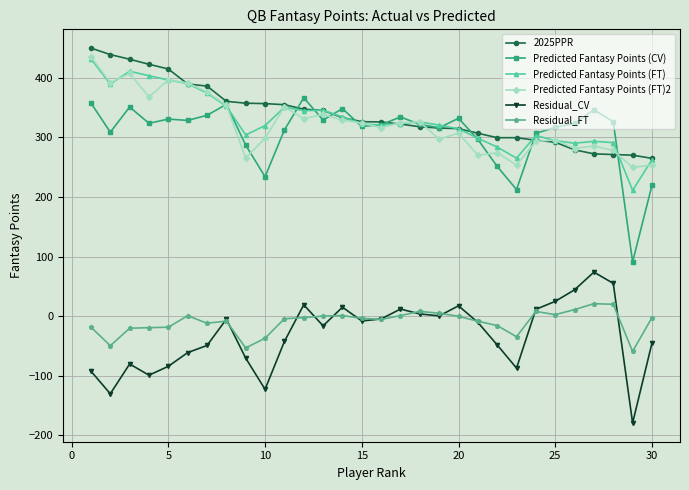

What is the lowest value of the 2025PPR series?

264.9